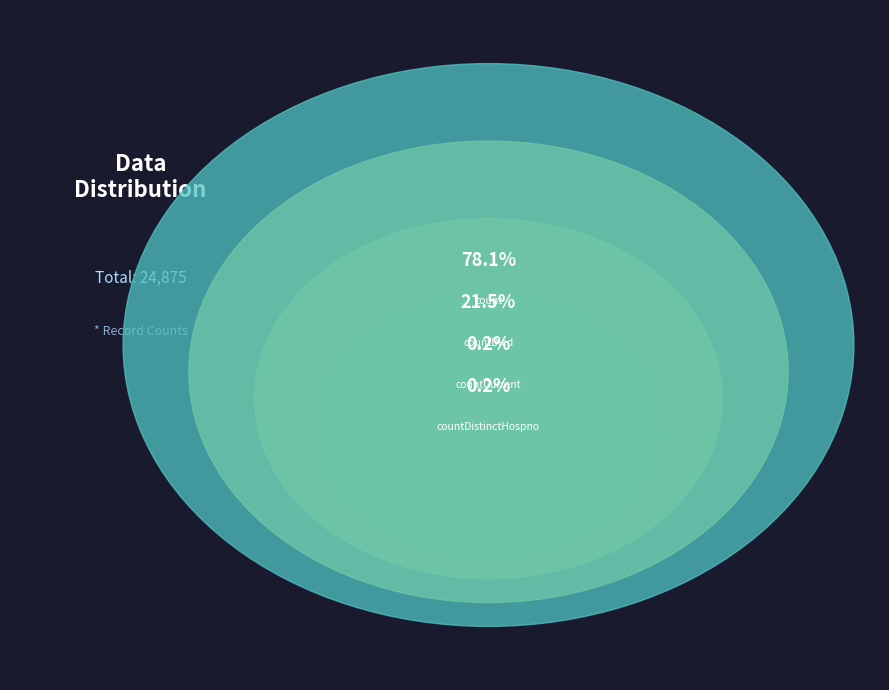

What is the change in value from countDied to countCurrent?

-5297